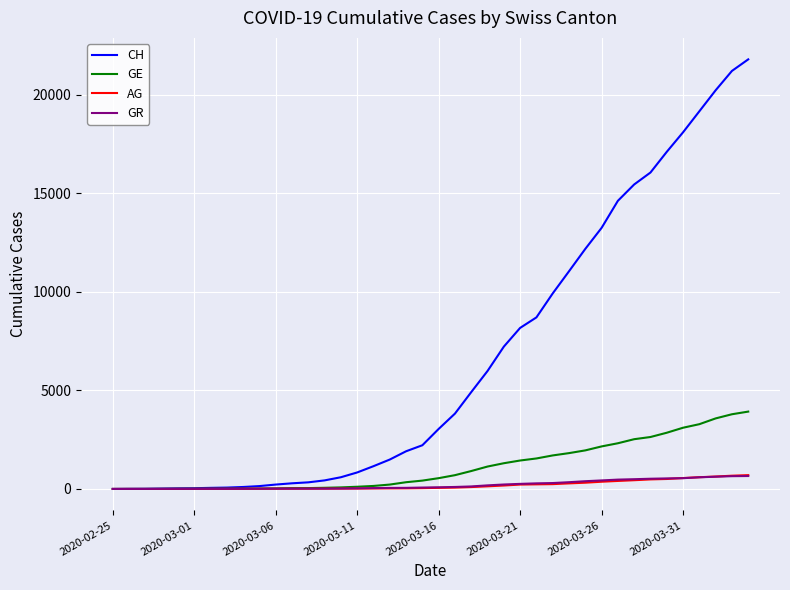

What is the sum of all CH values?

262071